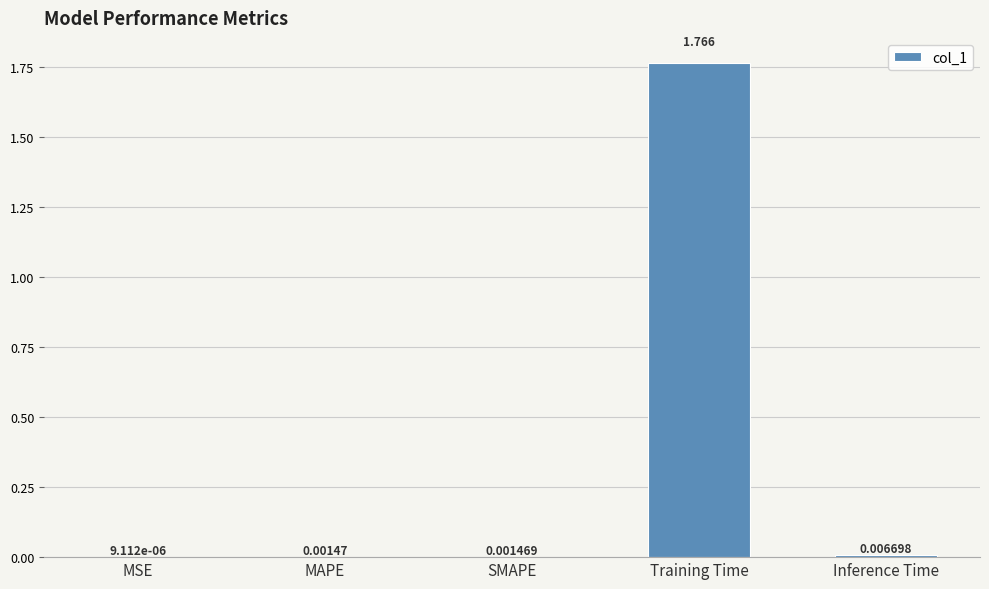

Does the chart contain stacked bars?

No